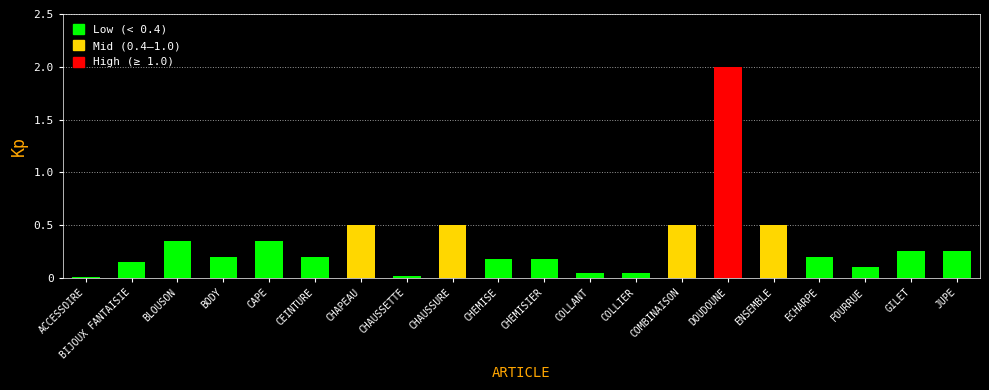

How many categories are shown in the chart?

20